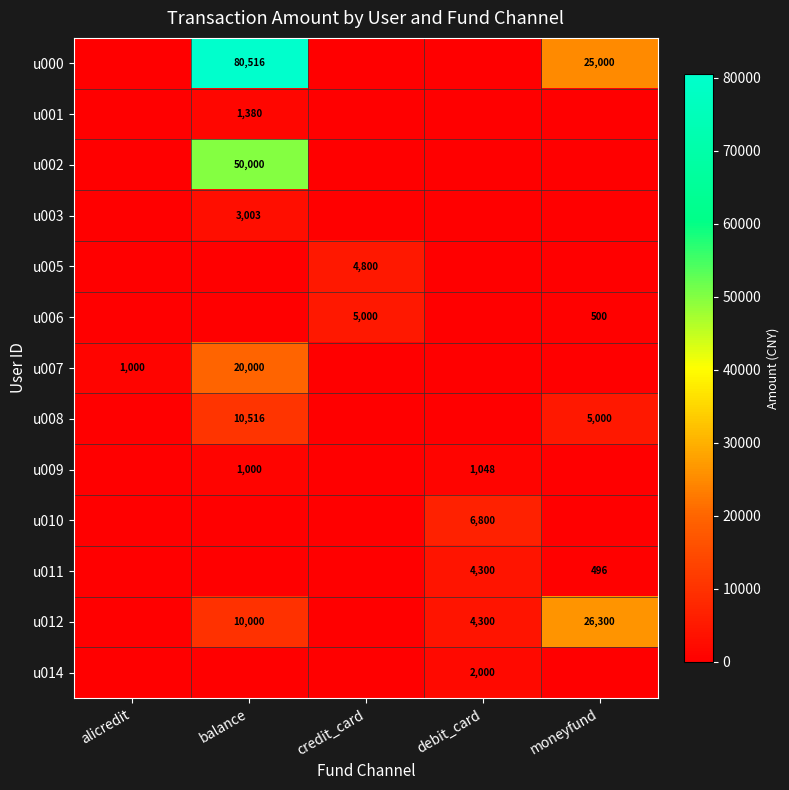

The value of u008 at moneyfund is 7036. True or false?

False